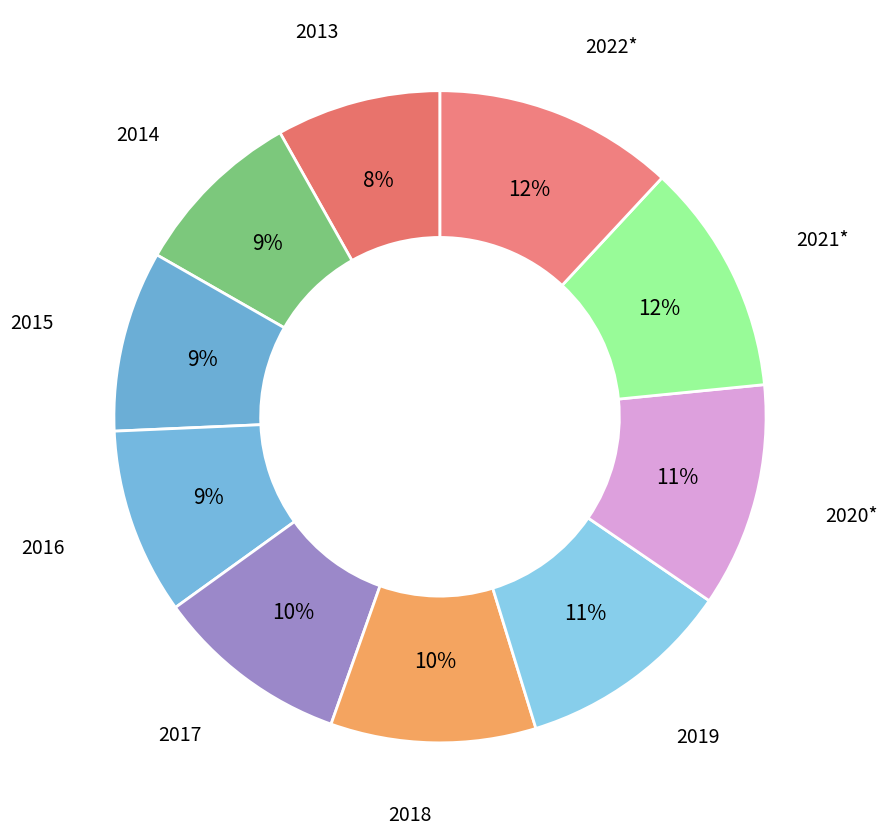

Do 2013 and 2015 together represent more than half of the pie?

No